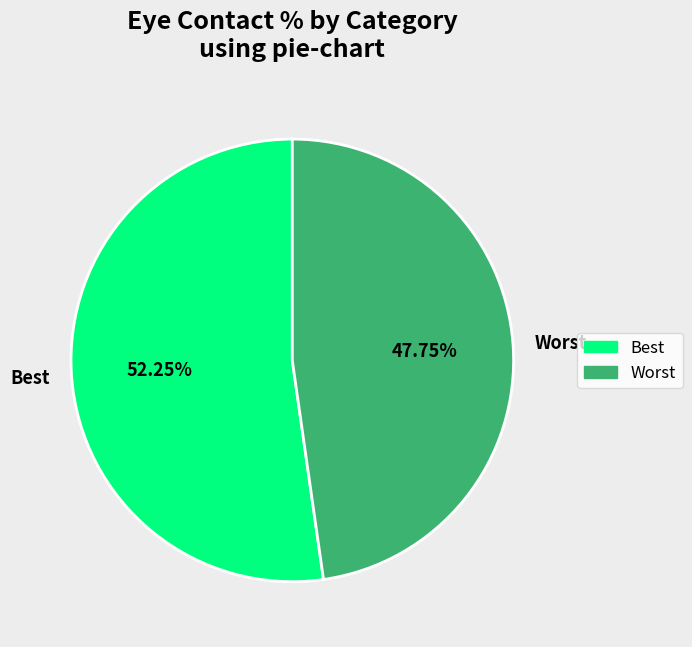

Rank the categories by value from highest to lowest.

Best, Worst